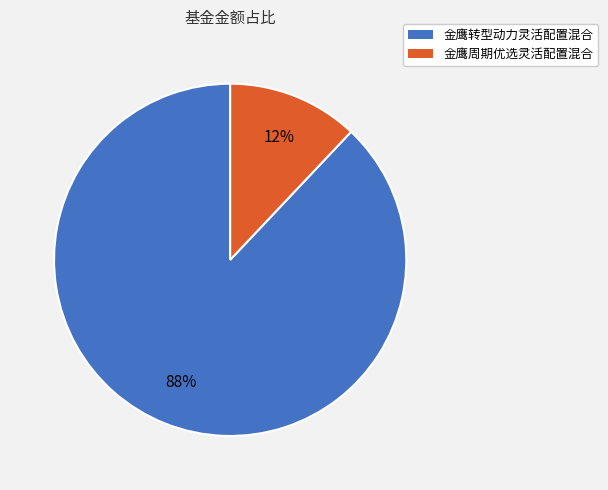

True or false: 金鹰转型动力灵活配置混合 accounts for 88% of the total.

True